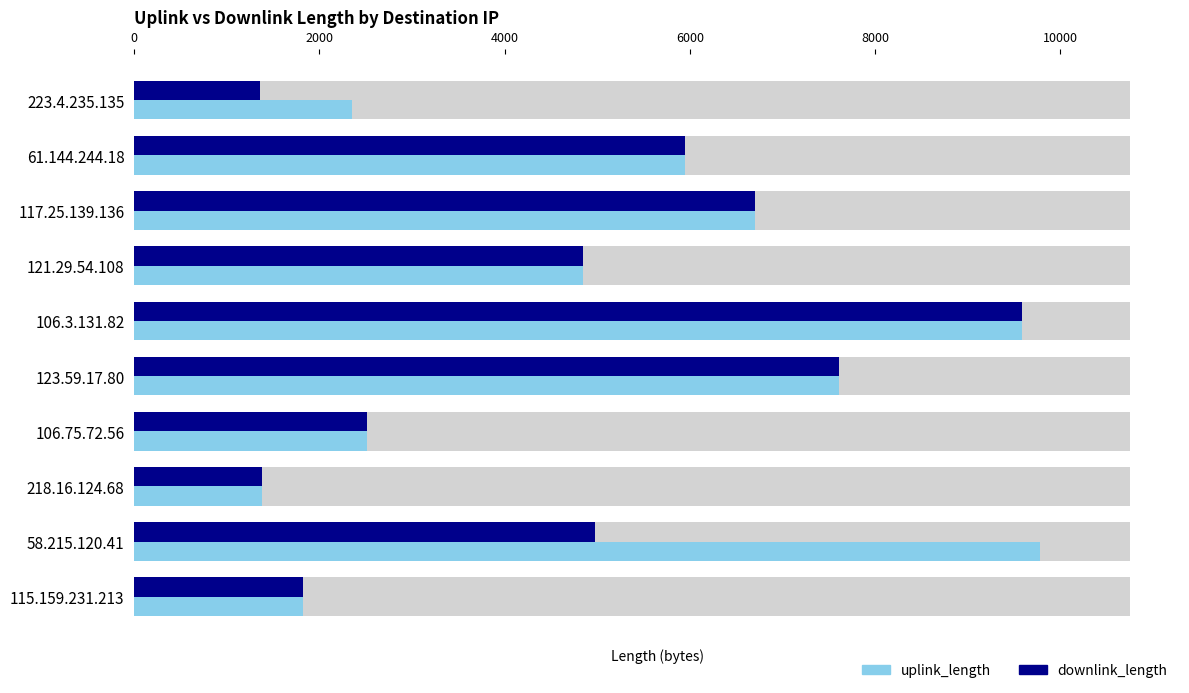

The downlink_length series shows 11709 at 117.25.139.136. True or false?

False